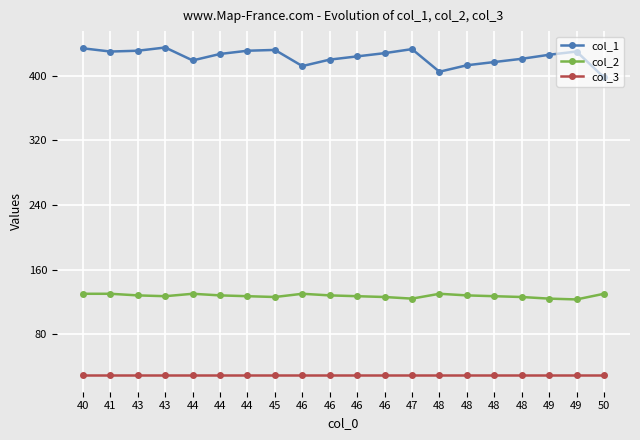

How many series are shown in this chart?

3